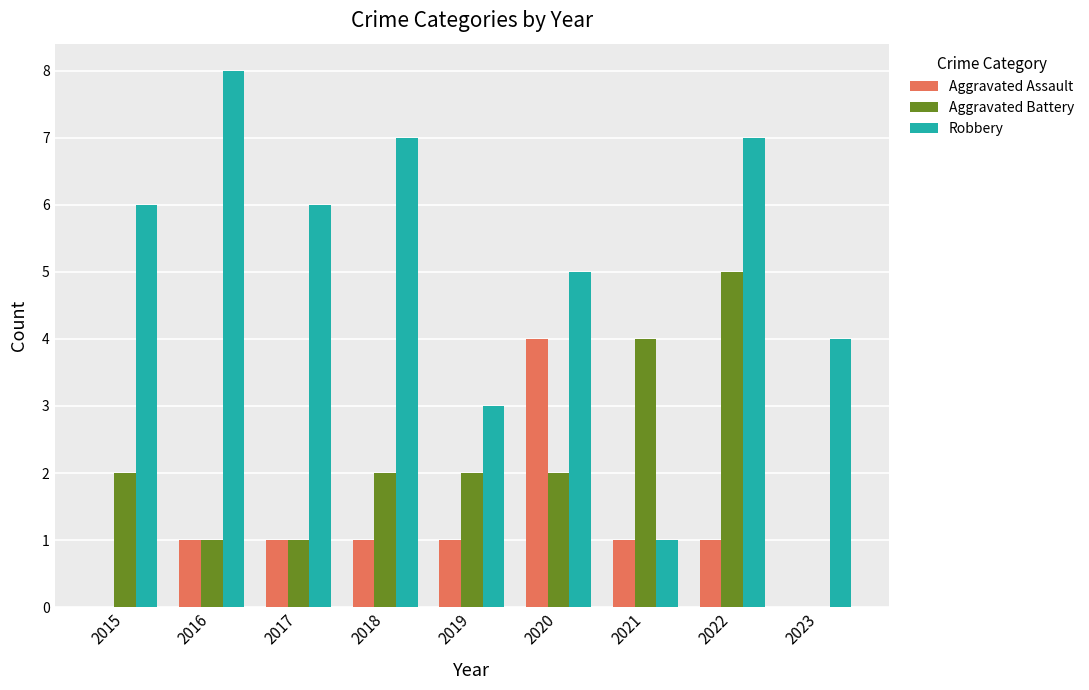

Is it true that Aggravated Battery equals 1 at 2020?

False